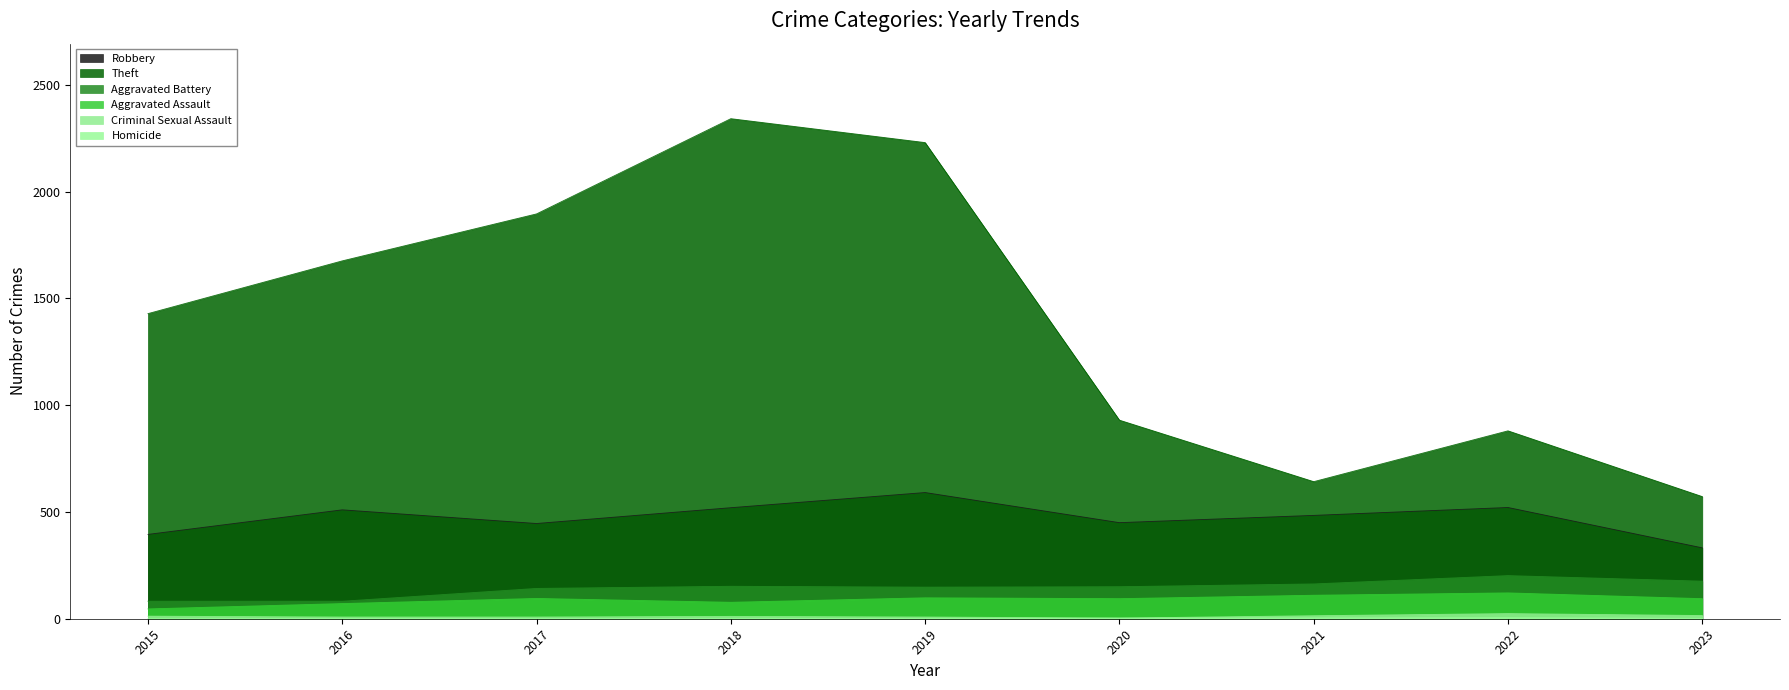

Reading right to left, list all the values displayed in this chart.

Robbery: 332	521	484	450	591	520	446	510	395
Theft: 572	880	642	930	2230	2342	1896	1676	1429
Aggravated Battery: 176	202	163	150	148	152	142	82	82
Aggravated Assault: 94	121	110	94	98	77	95	71	46
Criminal Sexual Assault: 15	24	14	3	8	11	8	8	12
Homicide: 2	5	4	3	2	1	1	1	0